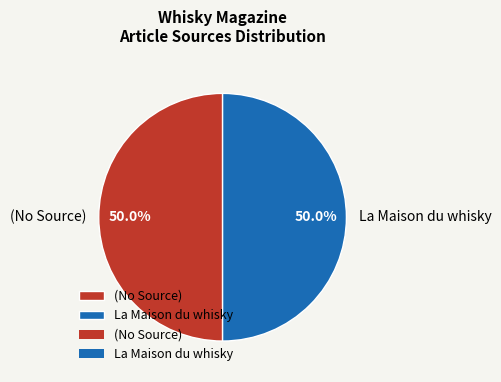

To the nearest percent, what is the difference between the largest and smallest slice percentages?

0%